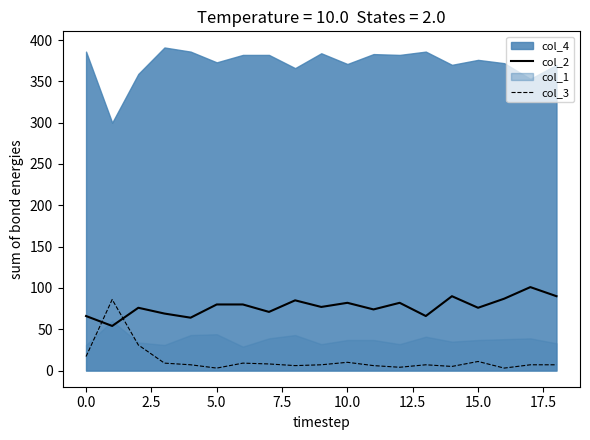

Is it true that col_2 equals 76 at 15.0?

True